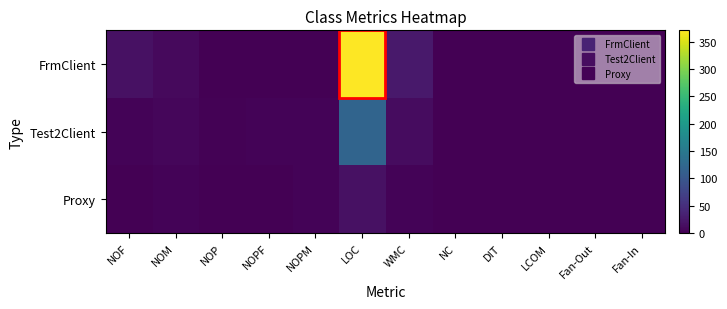

What is the total value across all series at Fan-Out?

2.0